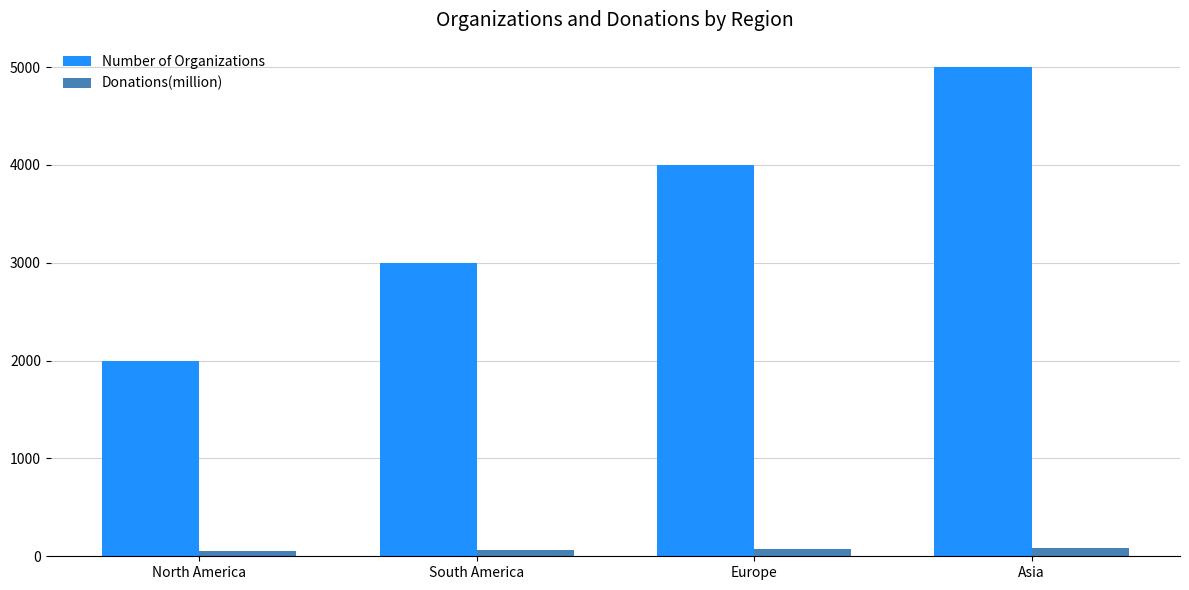

Which series changed the most between North America and Asia?

Number of Organizations